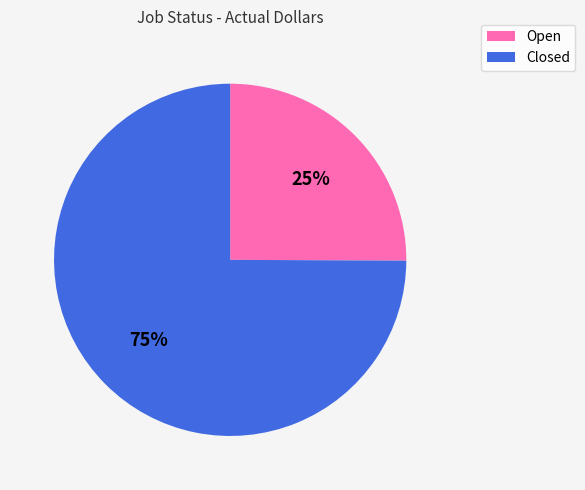

Which slice is the largest?

Closed